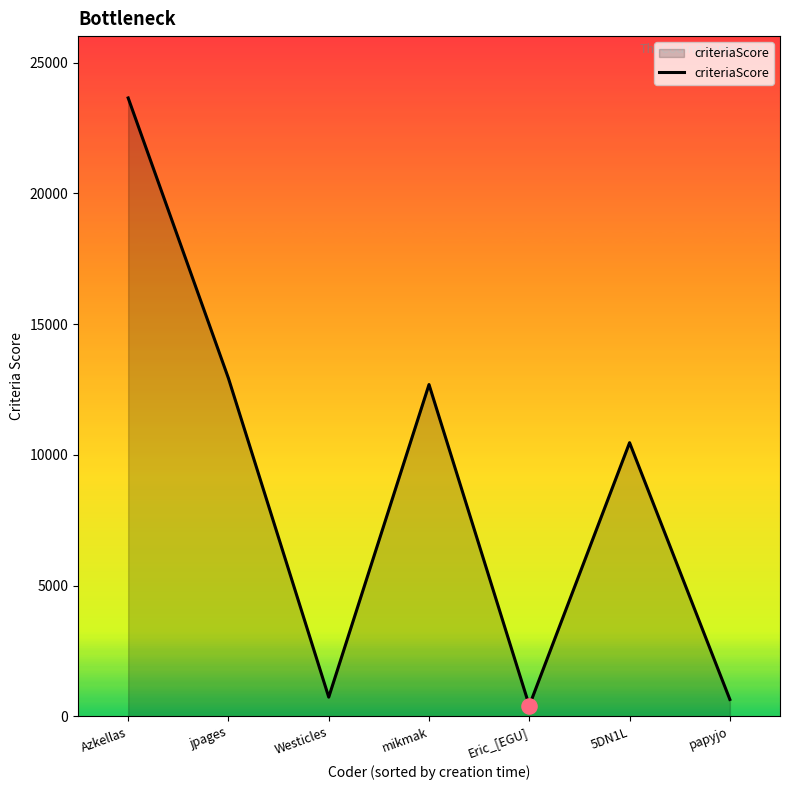

What is the change in value from Azkellas to 5DN1L?

-13188